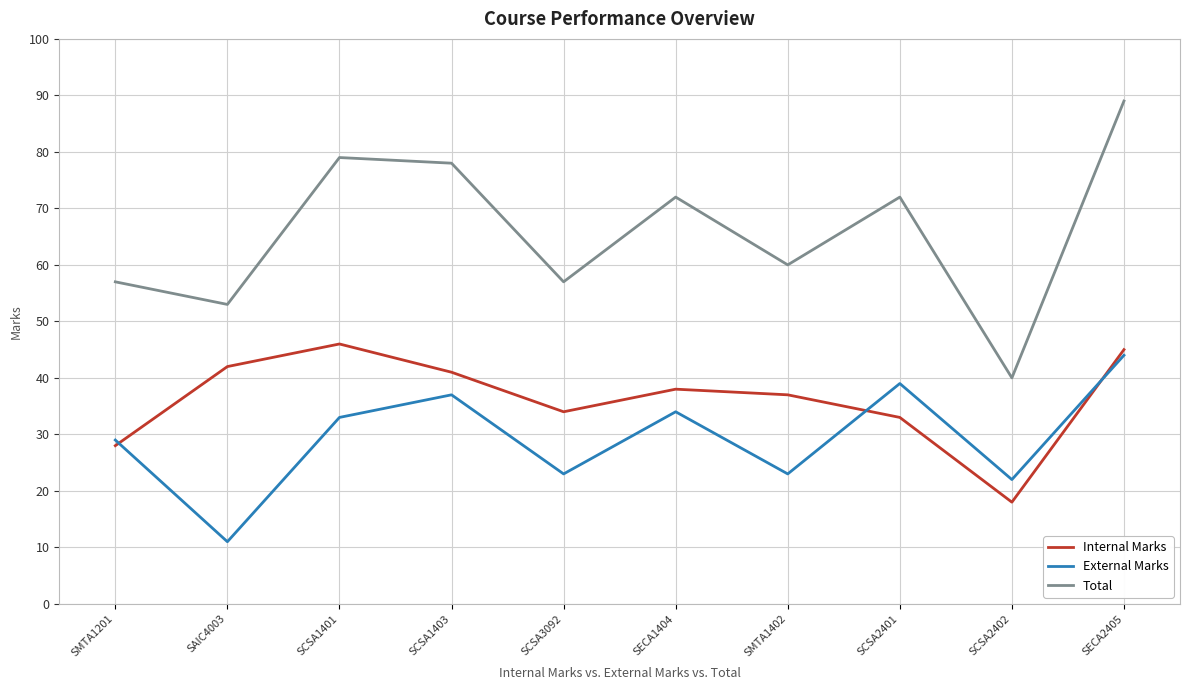

List the series in order of their peak value, highest first.

Total, Internal Marks, External Marks